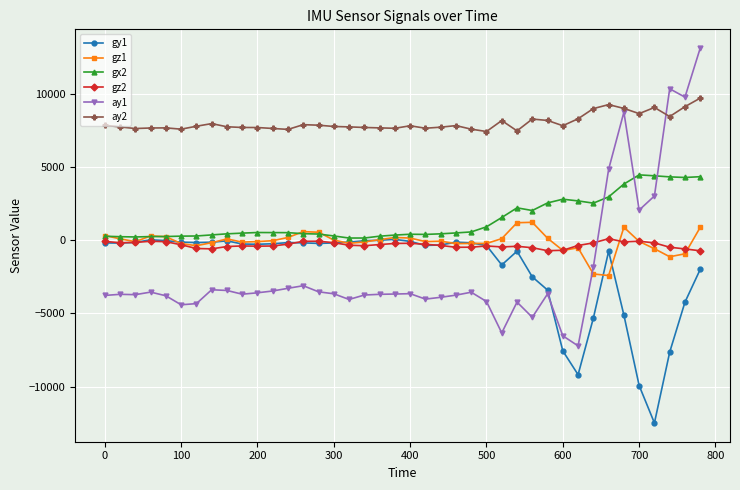

True or false: gz1 has more than 0 points higher than both neighbors.

True